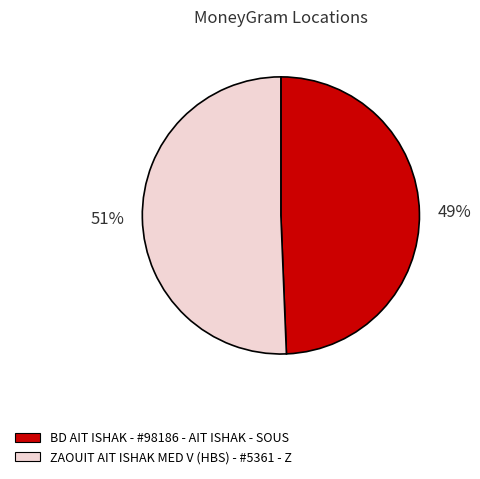

Which slice represents more than half of the pie?

ZAOUIT AIT ISHAK MED V (HBS) - #5361 - Z